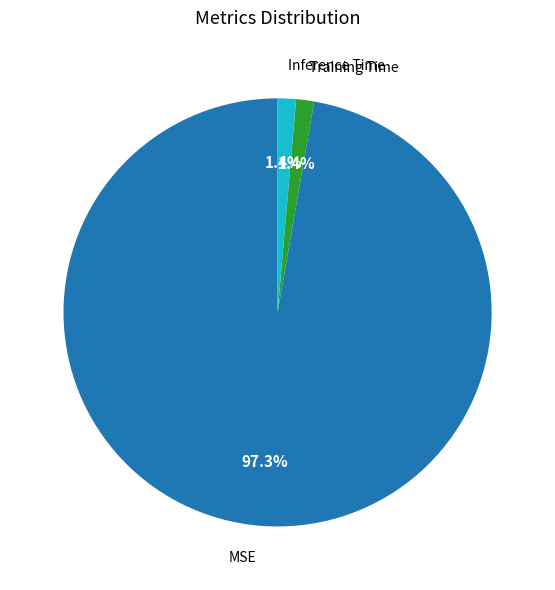

Which slice represents more than half of the pie?

MSE